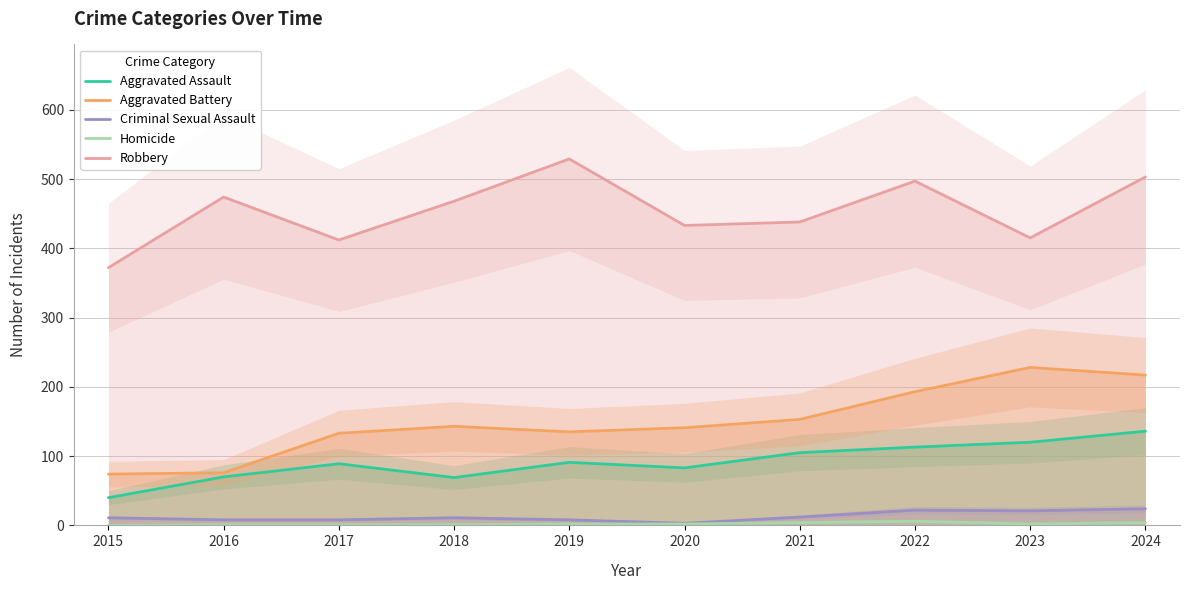

Which has a higher value, 2024 or 2015?

2024